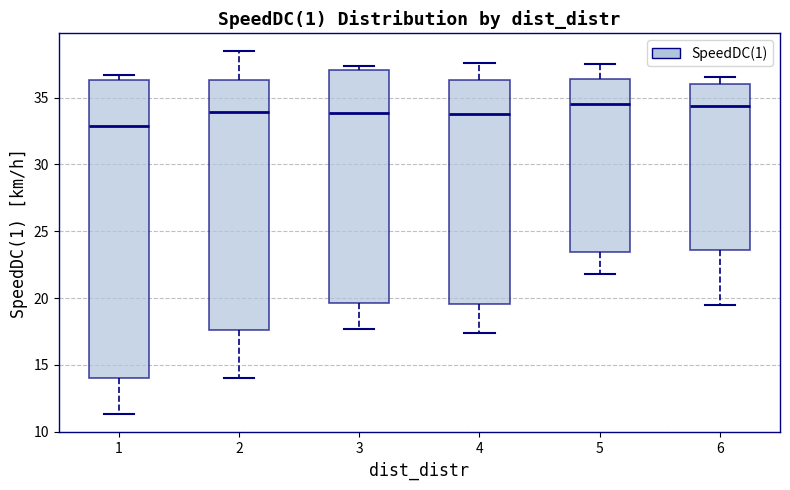

Which box has the lowest median line?

1